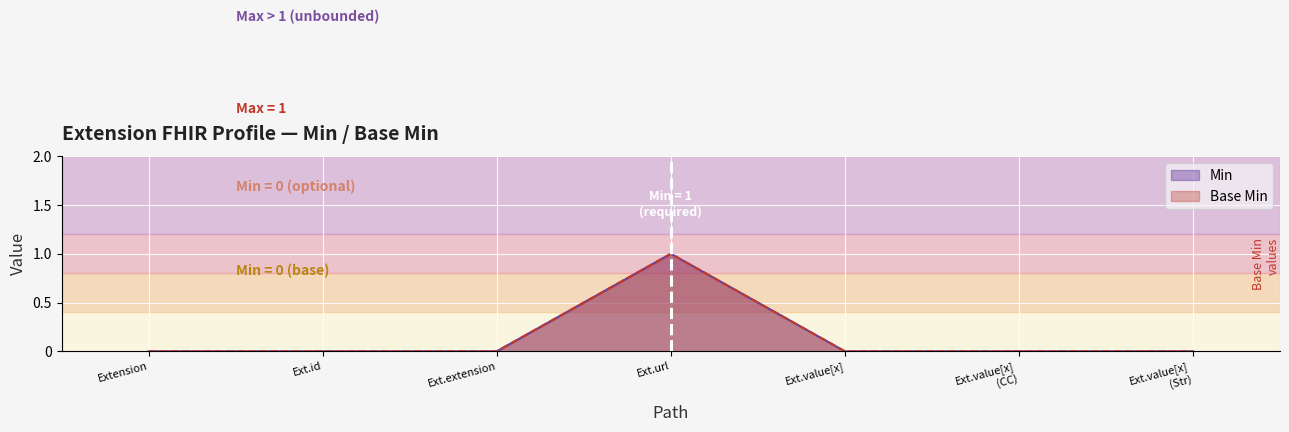

What position from the left is Ext.value[x]?

5